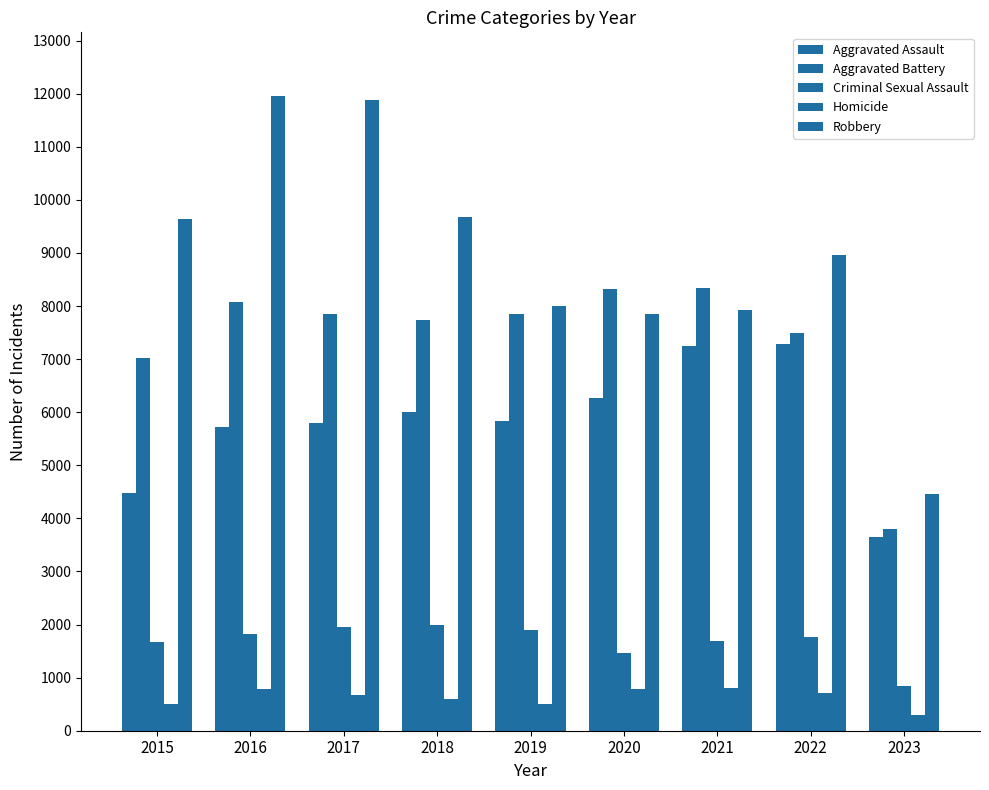

What is the difference between the maximum and minimum values in the Aggravated Assault series?

3637